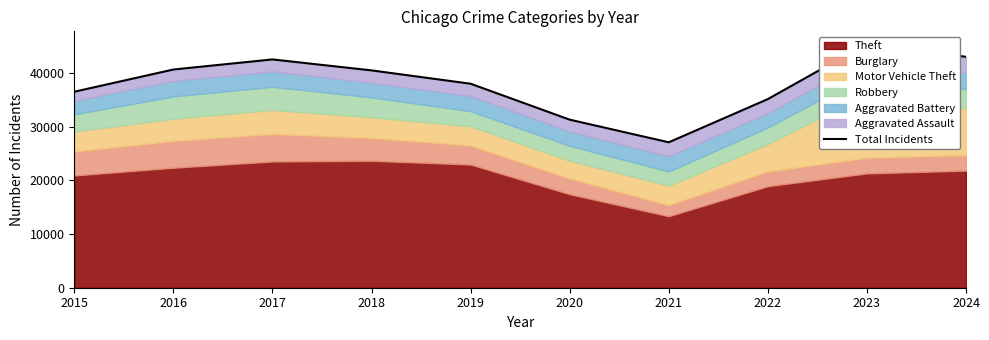

How many points are lower than both their immediate neighbors (excluding endpoints)?

1